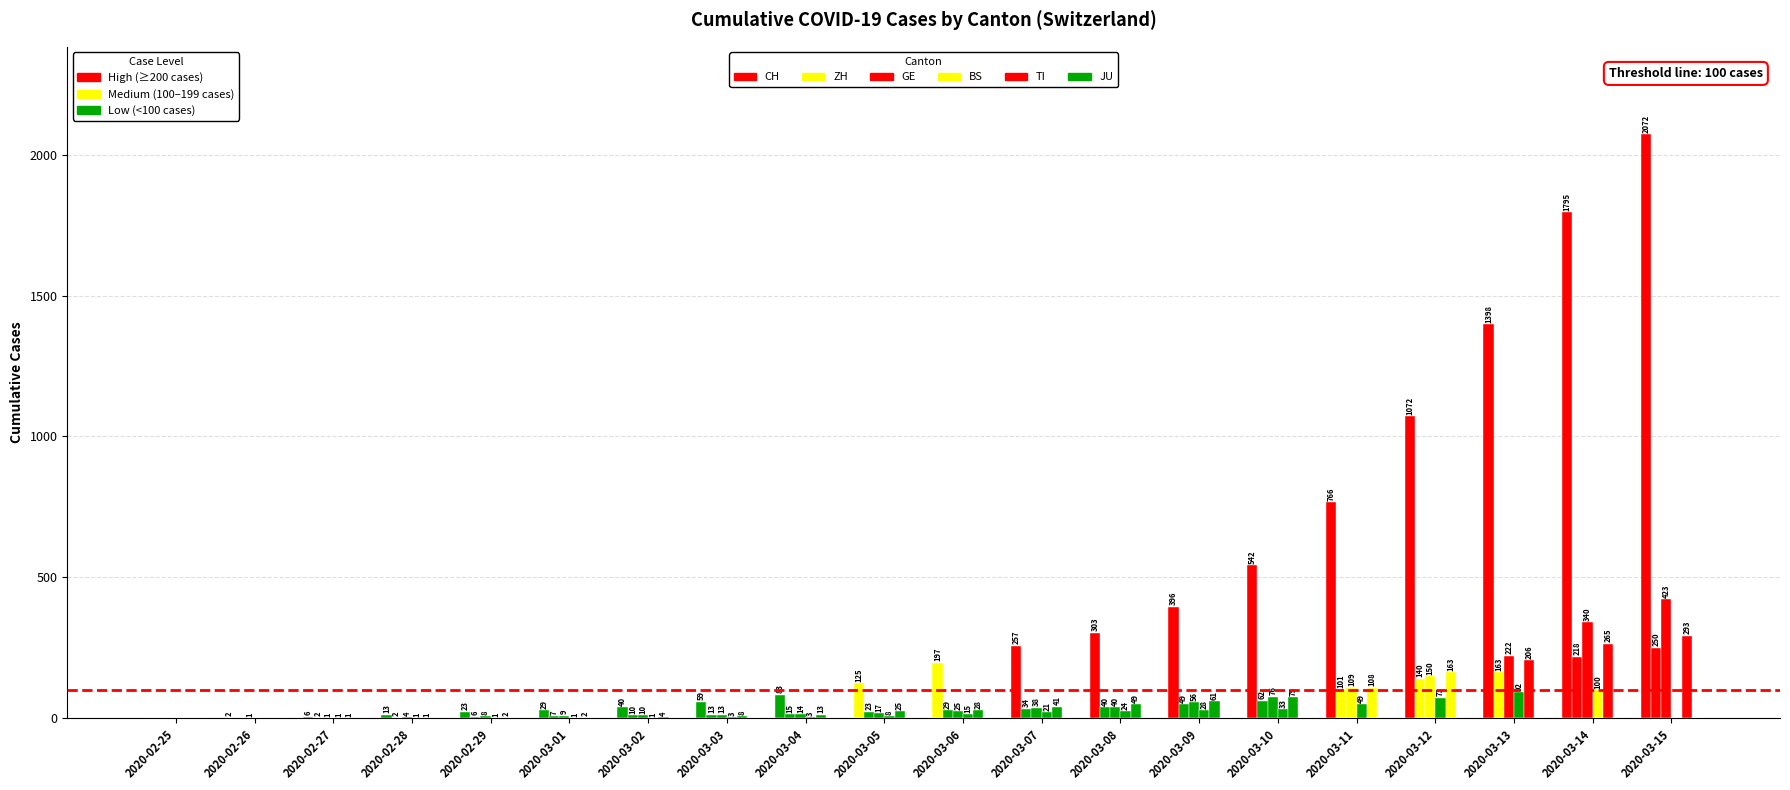

What position from the left is 2020-03-03?

8